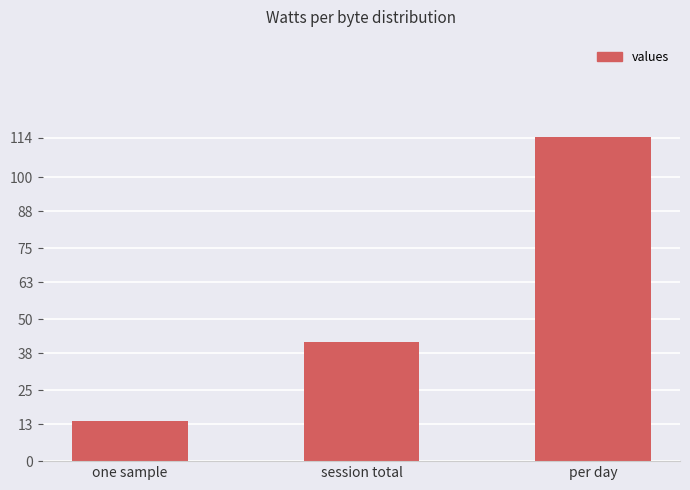

The chart shows a value of 14.0 at one sample. True or false?

True